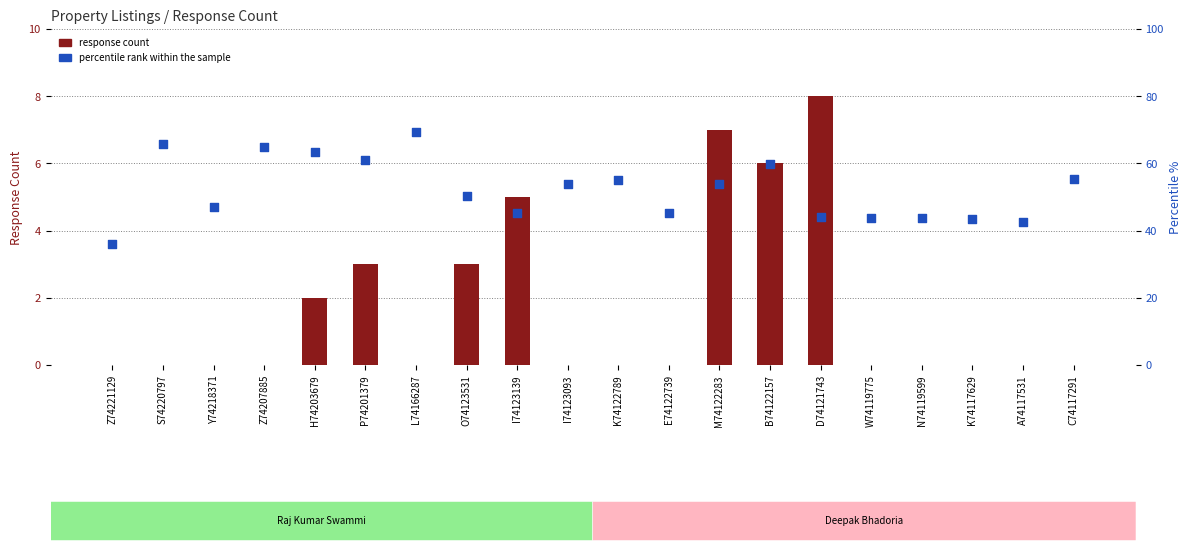

What is the total value across all series at C74117291?

55.5